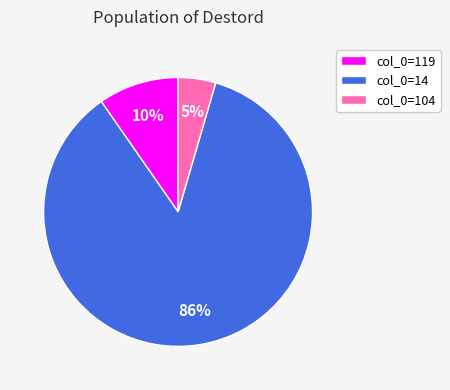

Which slice represents more than half of the pie?

col_0=14